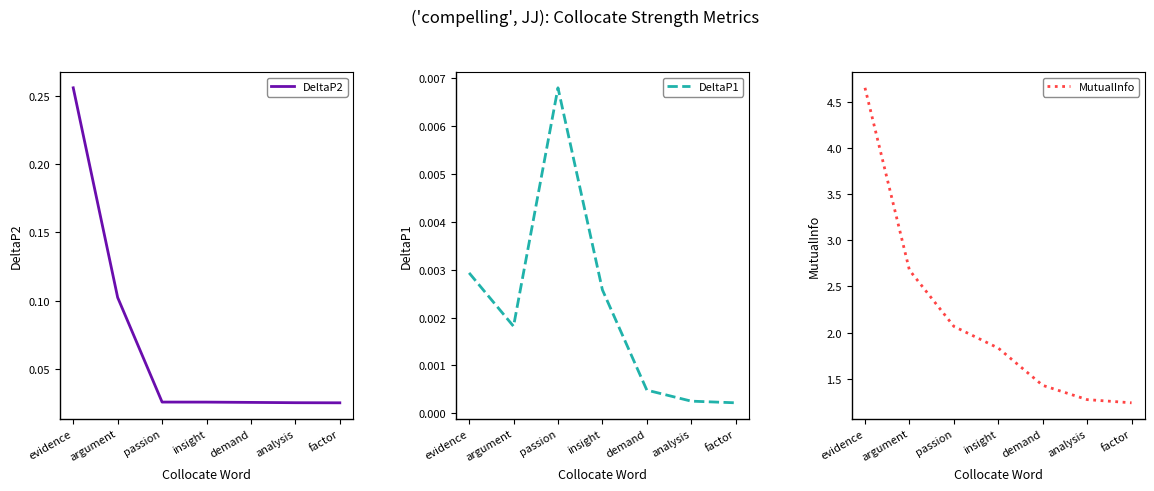

Where is the first local maximum for DeltaP1?

passion